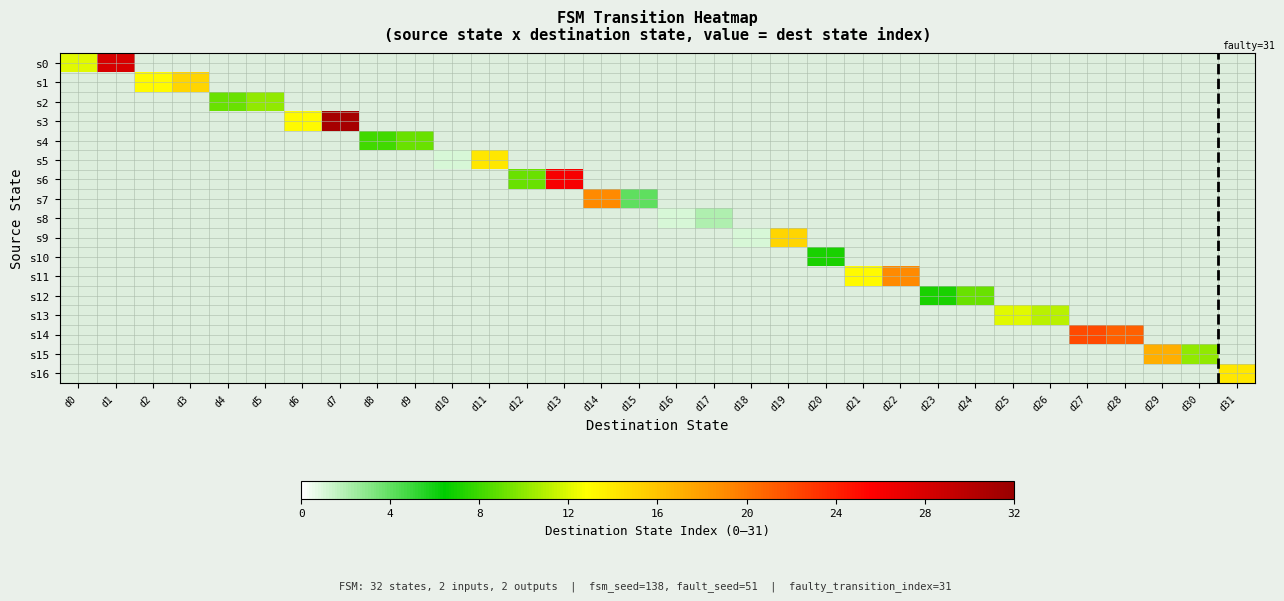

Rank the series by their maximum value, from highest to lowest.

s3, s0, s6, s14, s7, s11, s15, s1, s9, s5, s16, s13, s2, s4, s12, s10, s8